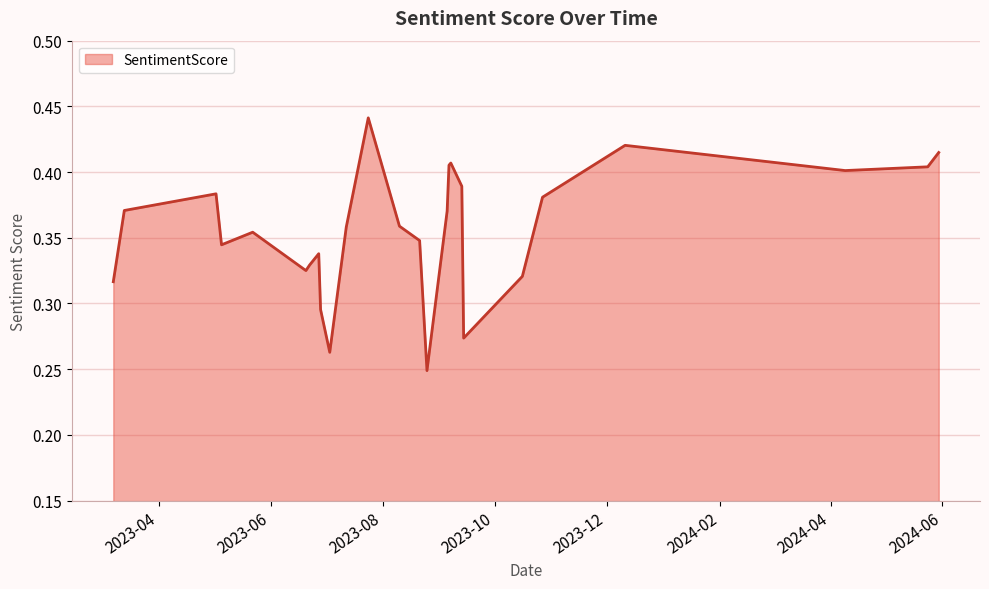

At which label is the value closest to 0?

2023-08-25